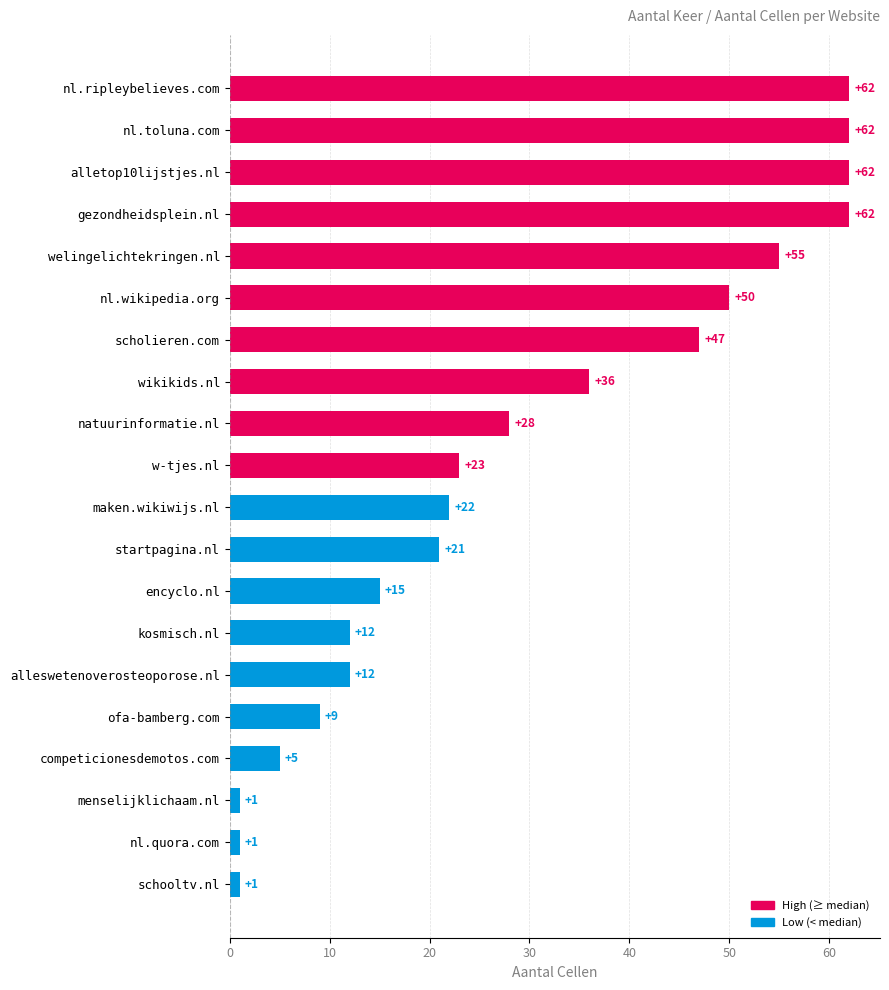

Where is the data nearest to the value 31?

natuurinformatie.nl